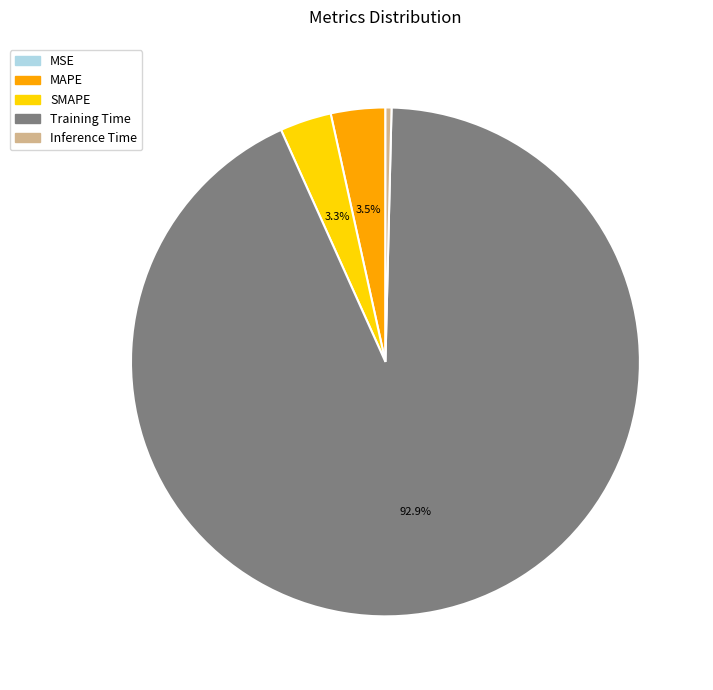

Do Training Time and MAPE together represent more than half of the pie?

Yes